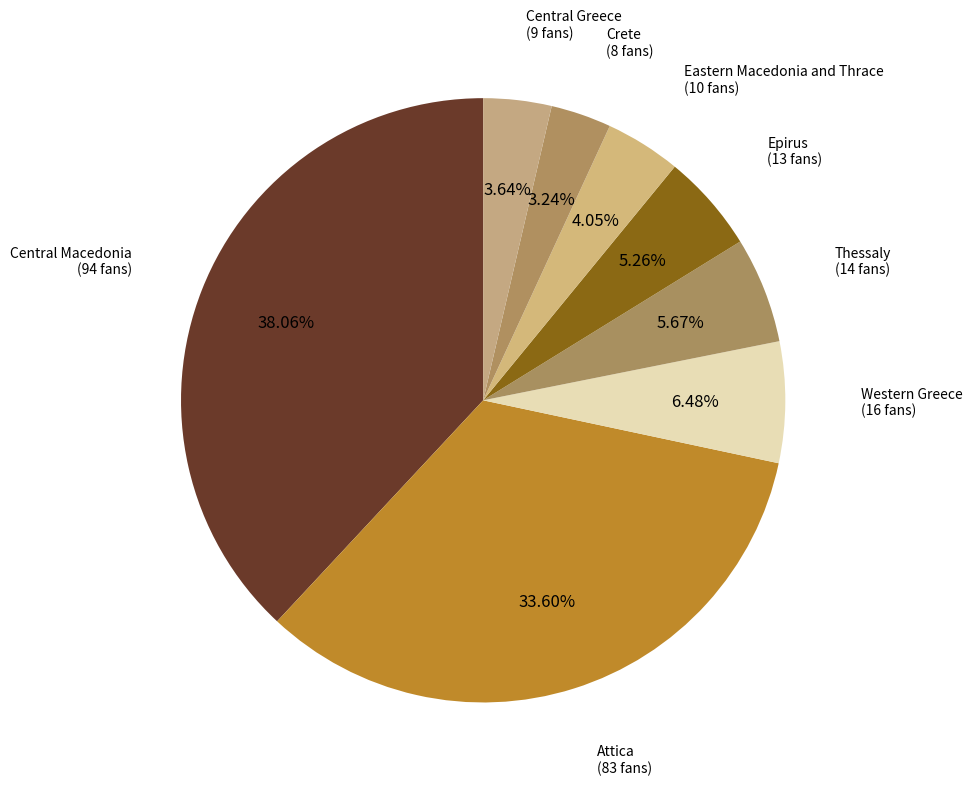

How many slices are in this pie chart?

8